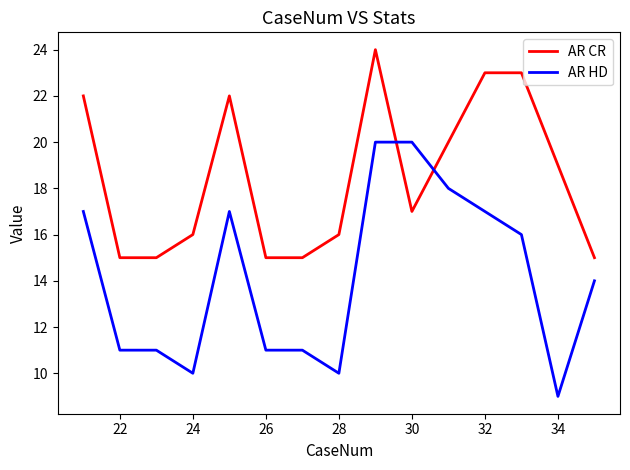

What is the lowest value of the AR HD series?

9